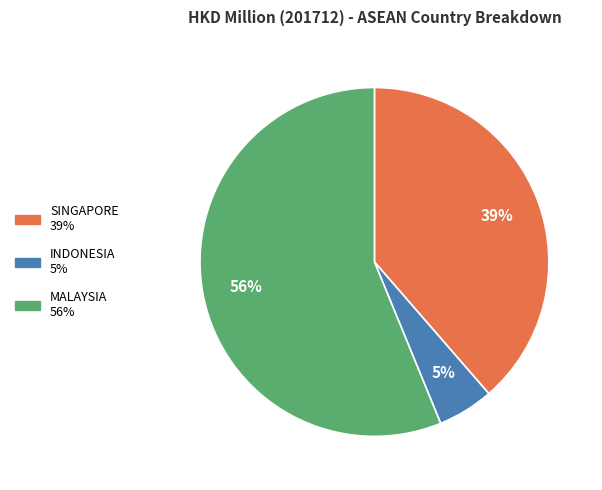

How many segments does this pie chart have?

3